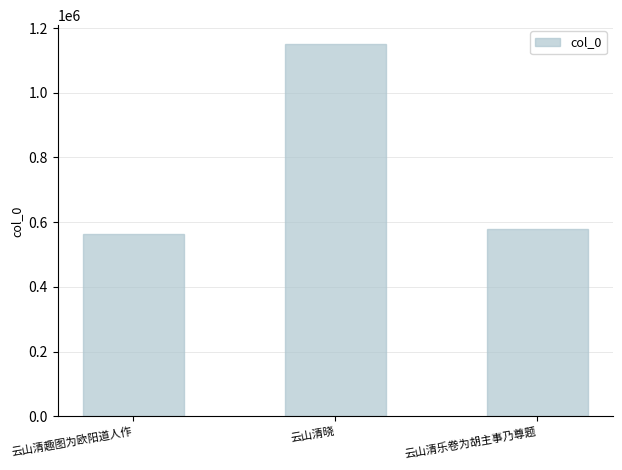

What is the smallest value displayed?

562450